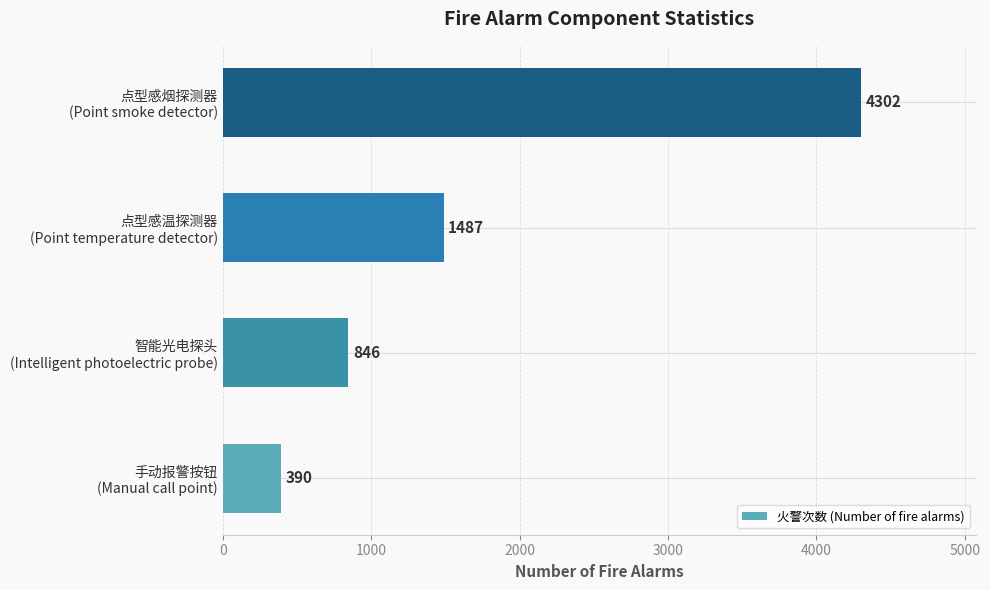

What is the minimum value shown in the chart?

390